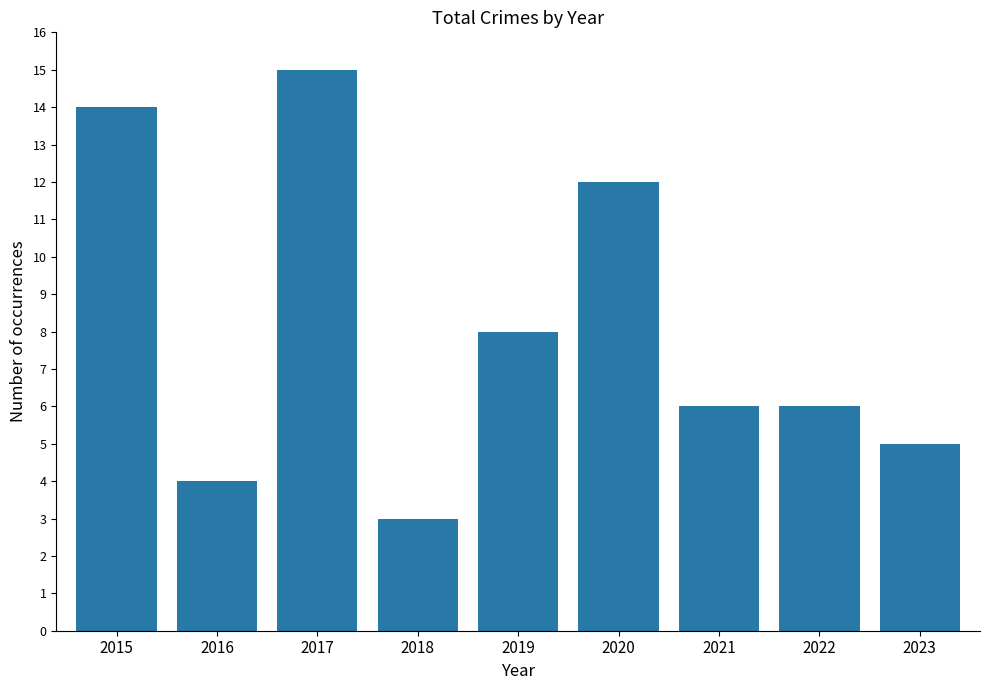

What value does the data have at 2018?

3